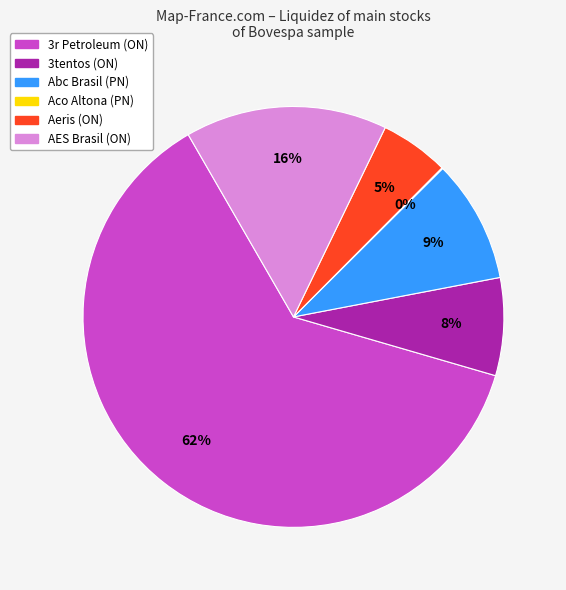

To the nearest percent, what percentage of the pie is 3tentos (ON)?

8%